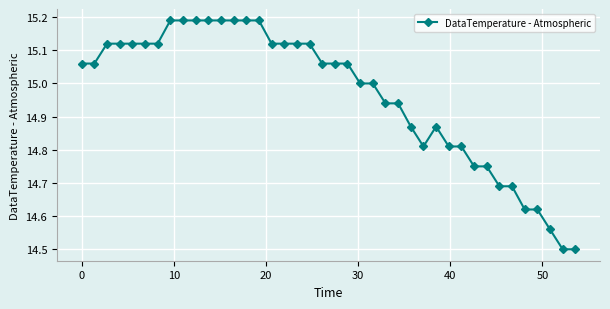

How many lines are shown in the chart?

1